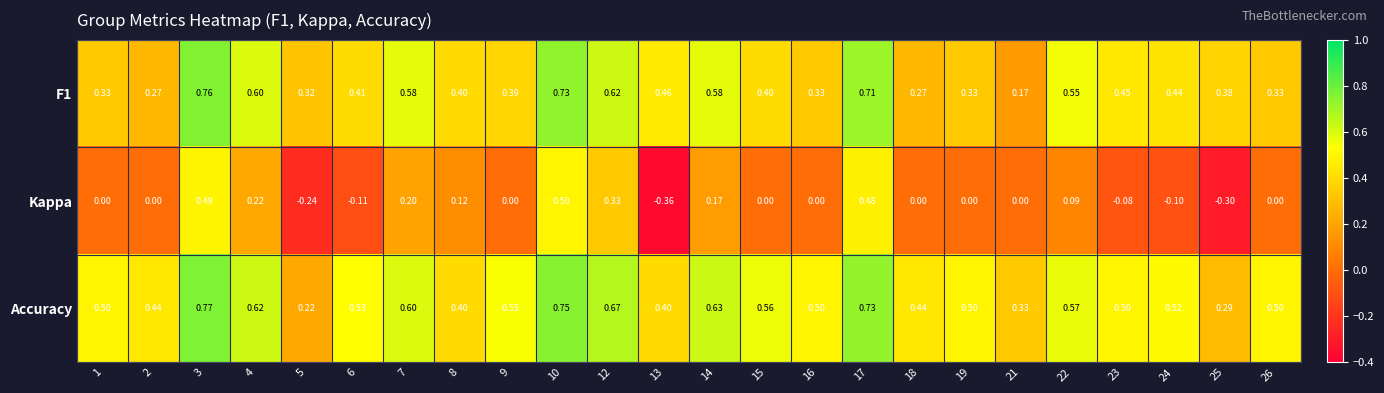

What is the total value across all series at 13?

0.5